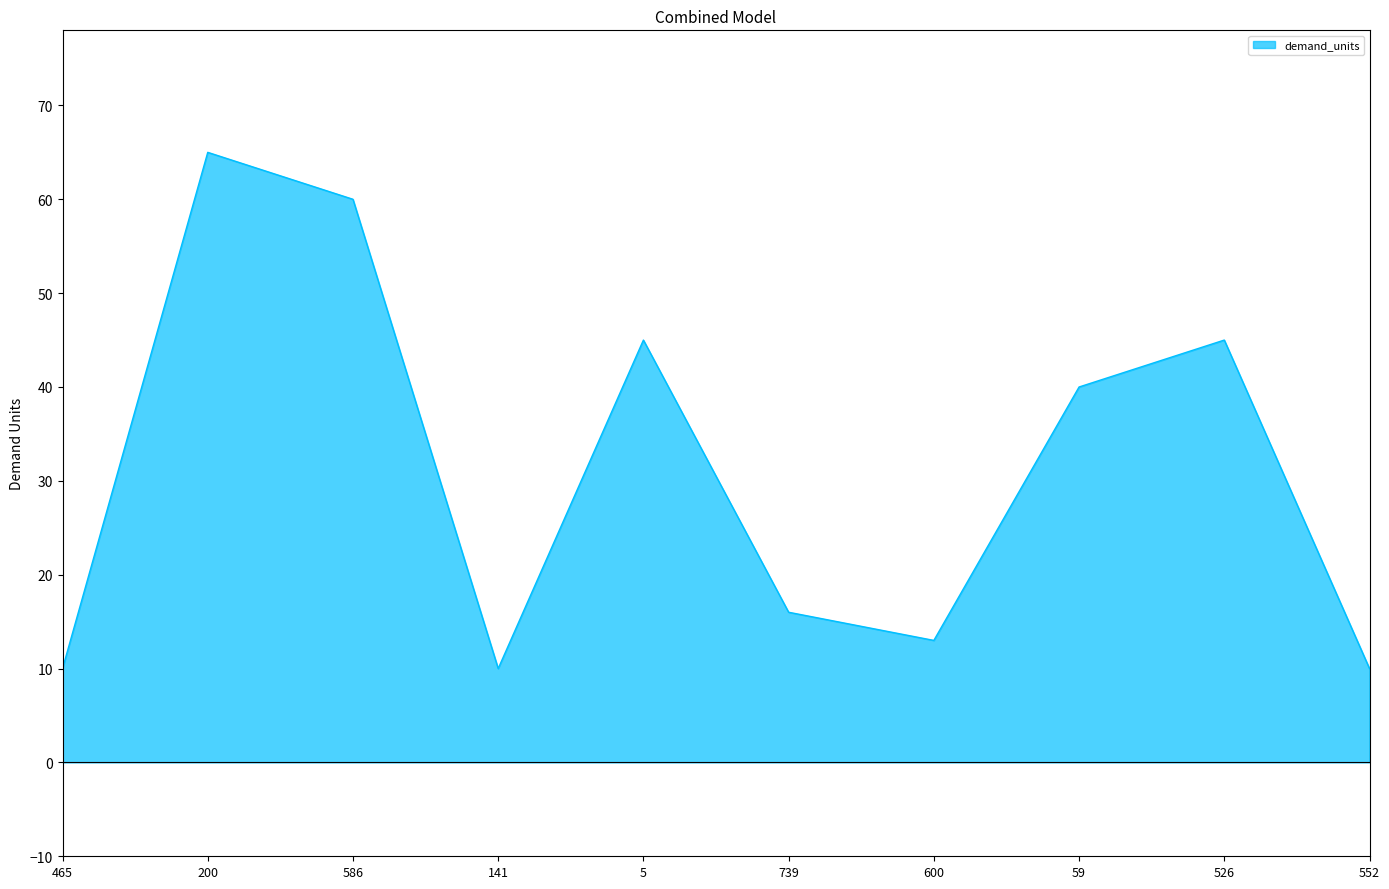

Between 600 and 59, which is larger?

59